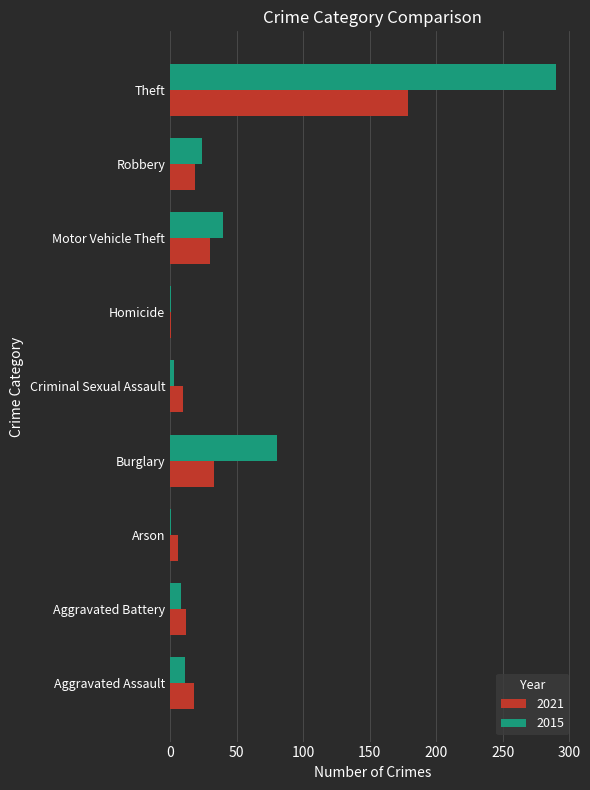

Is it true that 2015 equals 1 at Arson?

True